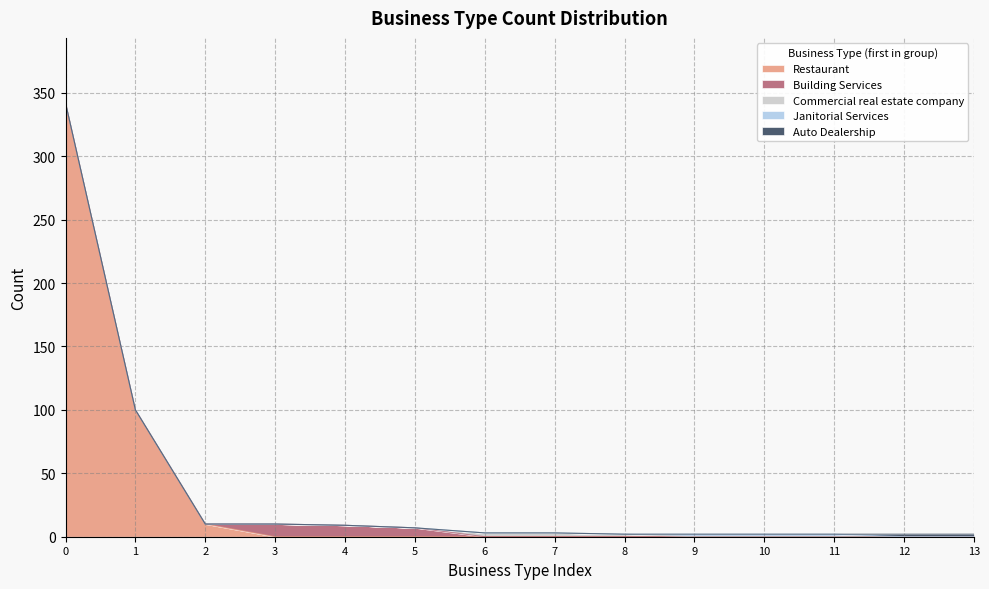

What is the highest value of the Restaurant series?

342